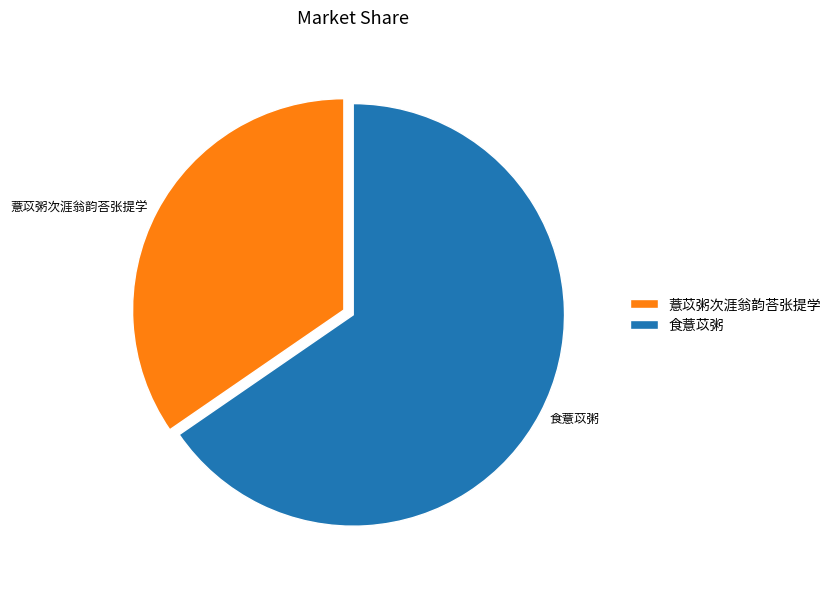

Which category has the smallest portion of the pie?

薏苡粥次涯翁韵荅张提学